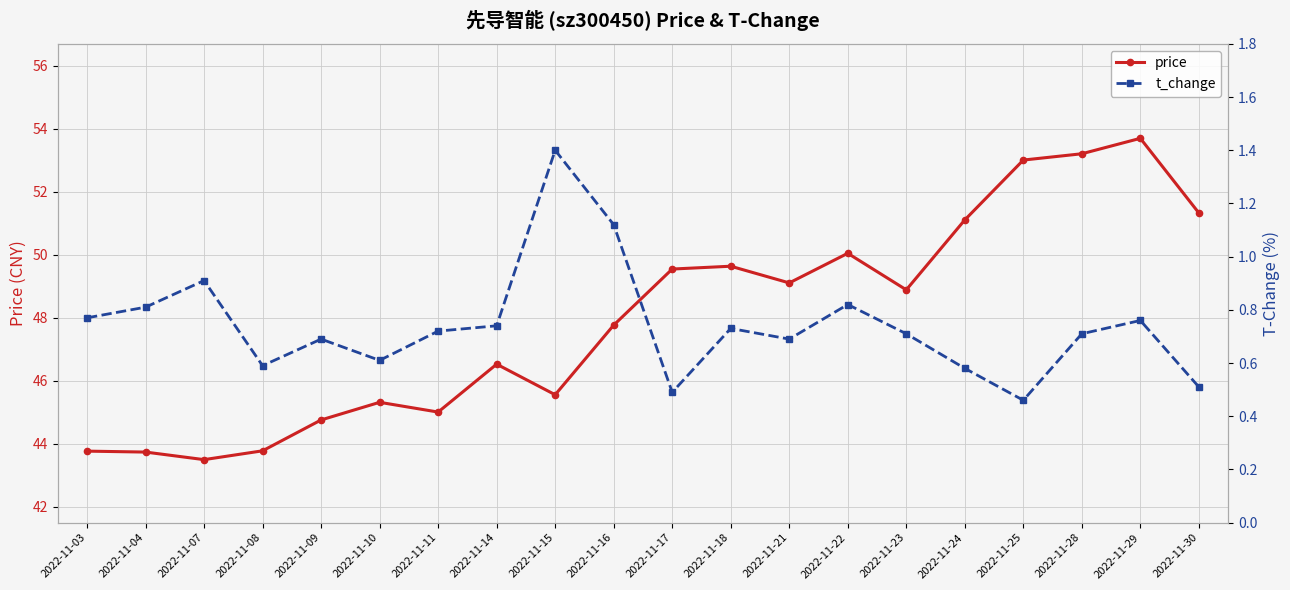

In t_change, how many points are lower than both neighbors (excluding endpoints)?

5